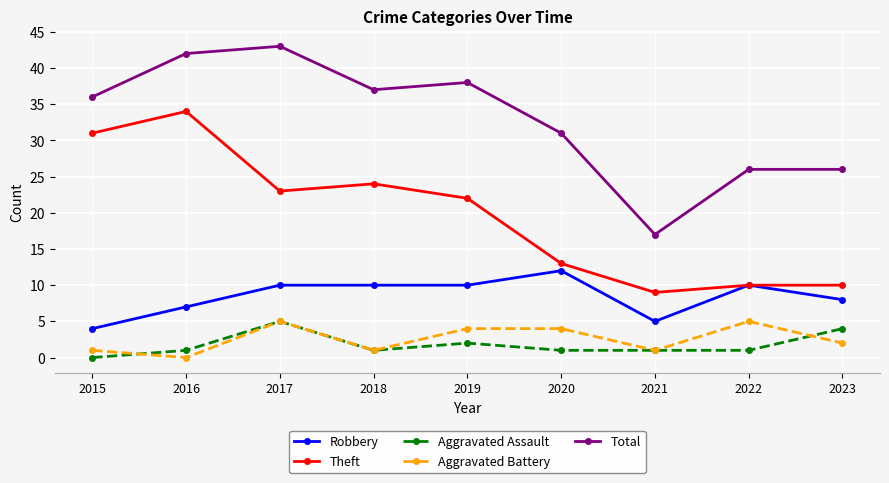

Count the number of categories in the chart.

9